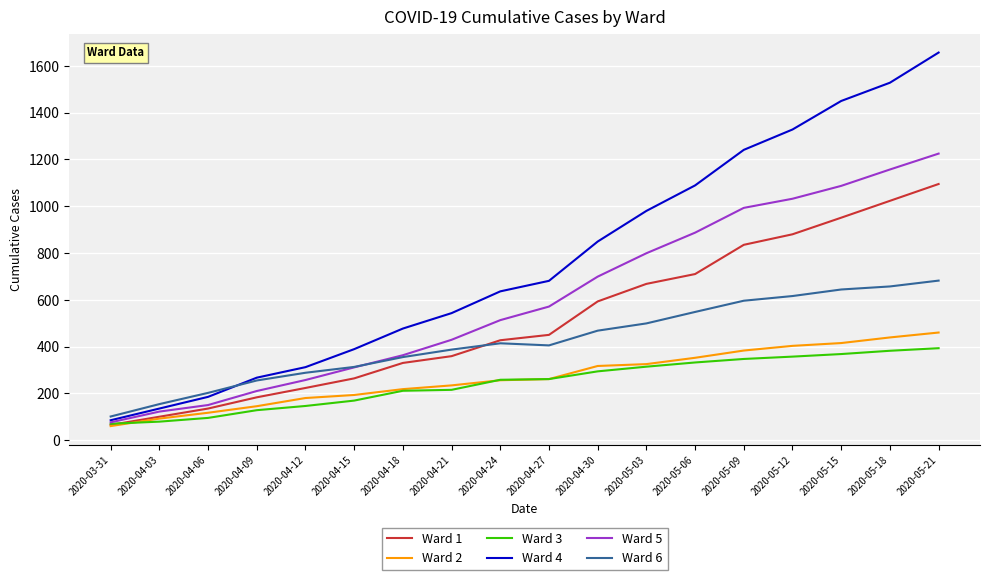

List the labels in order of Ward 4 value, largest first.

2020-05-21, 2020-05-18, 2020-05-15, 2020-05-12, 2020-05-09, 2020-05-06, 2020-05-03, 2020-04-30, 2020-04-27, 2020-04-24, 2020-04-21, 2020-04-18, 2020-04-15, 2020-04-12, 2020-04-09, 2020-04-06, 2020-04-03, 2020-03-31